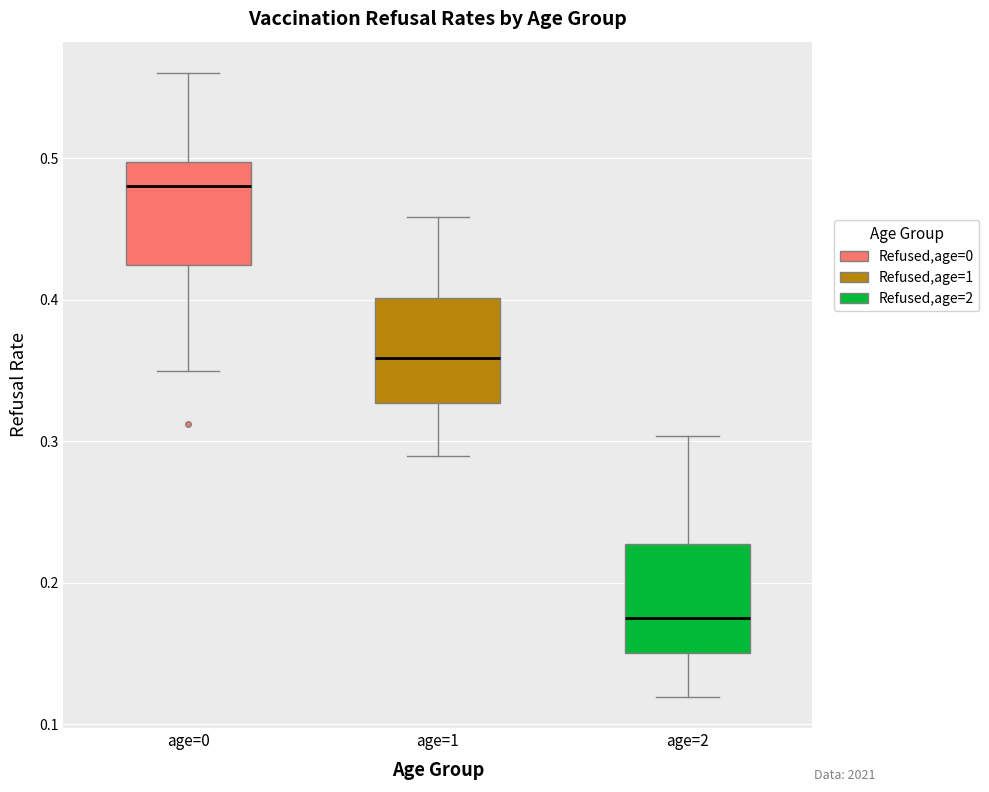

Where is the lower edge of the box for age=1 on the y-axis? The values are not printed on the chart, so give them approximately, as read against the axis.

0.33